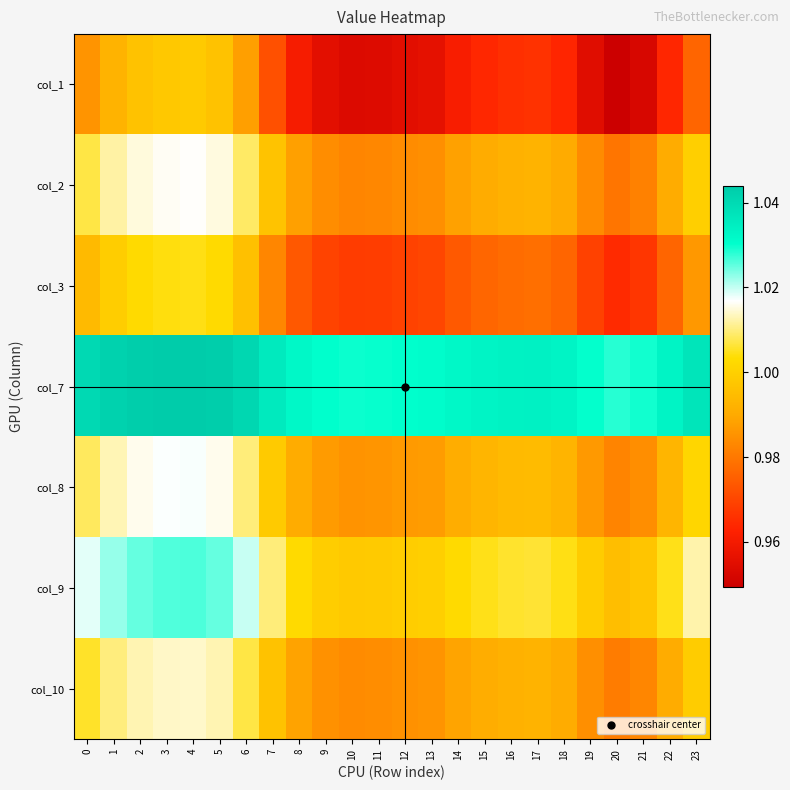

What is the total value across all series at 1?

7.1